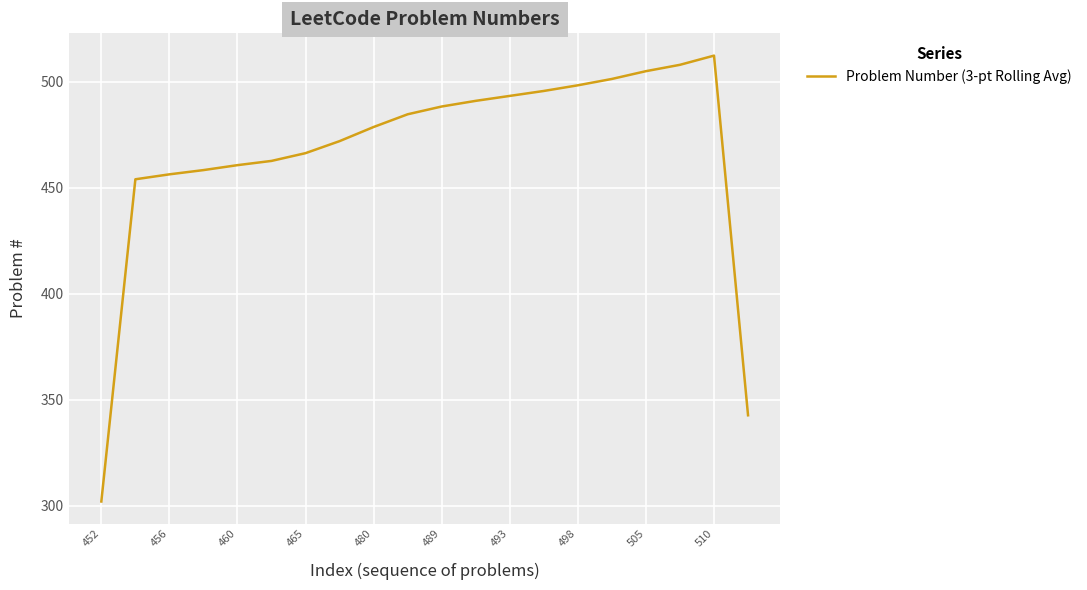

What is the difference between the maximum and minimum values?

210.3